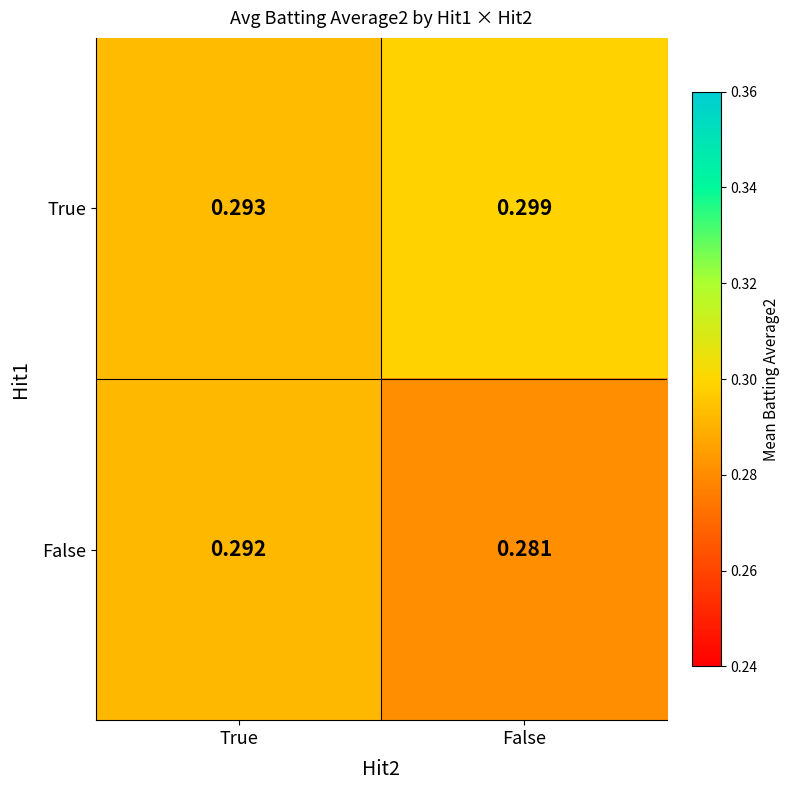

Is the value of False at False greater than the value of True at True?

No